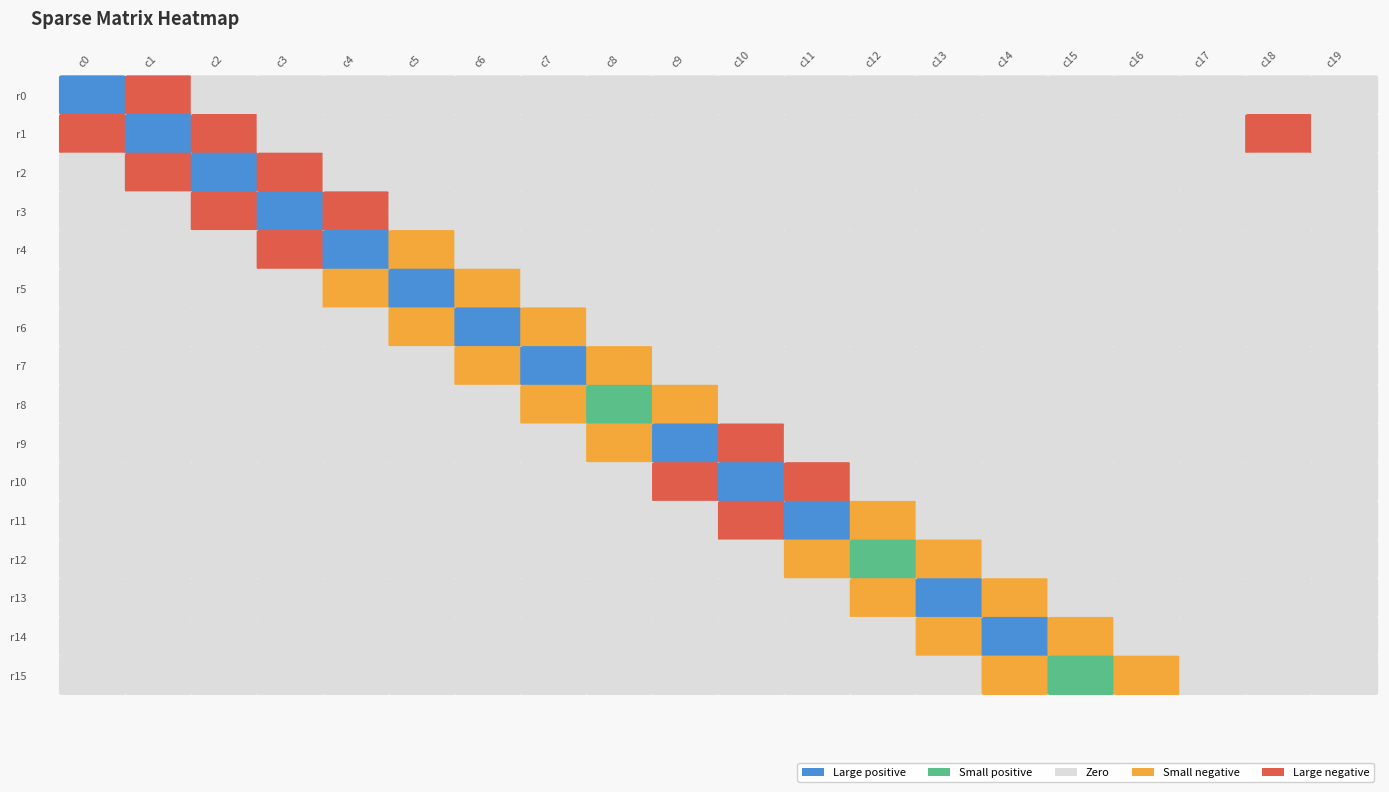

True or false: row_14 has a value of 4825.9 at 1.

False